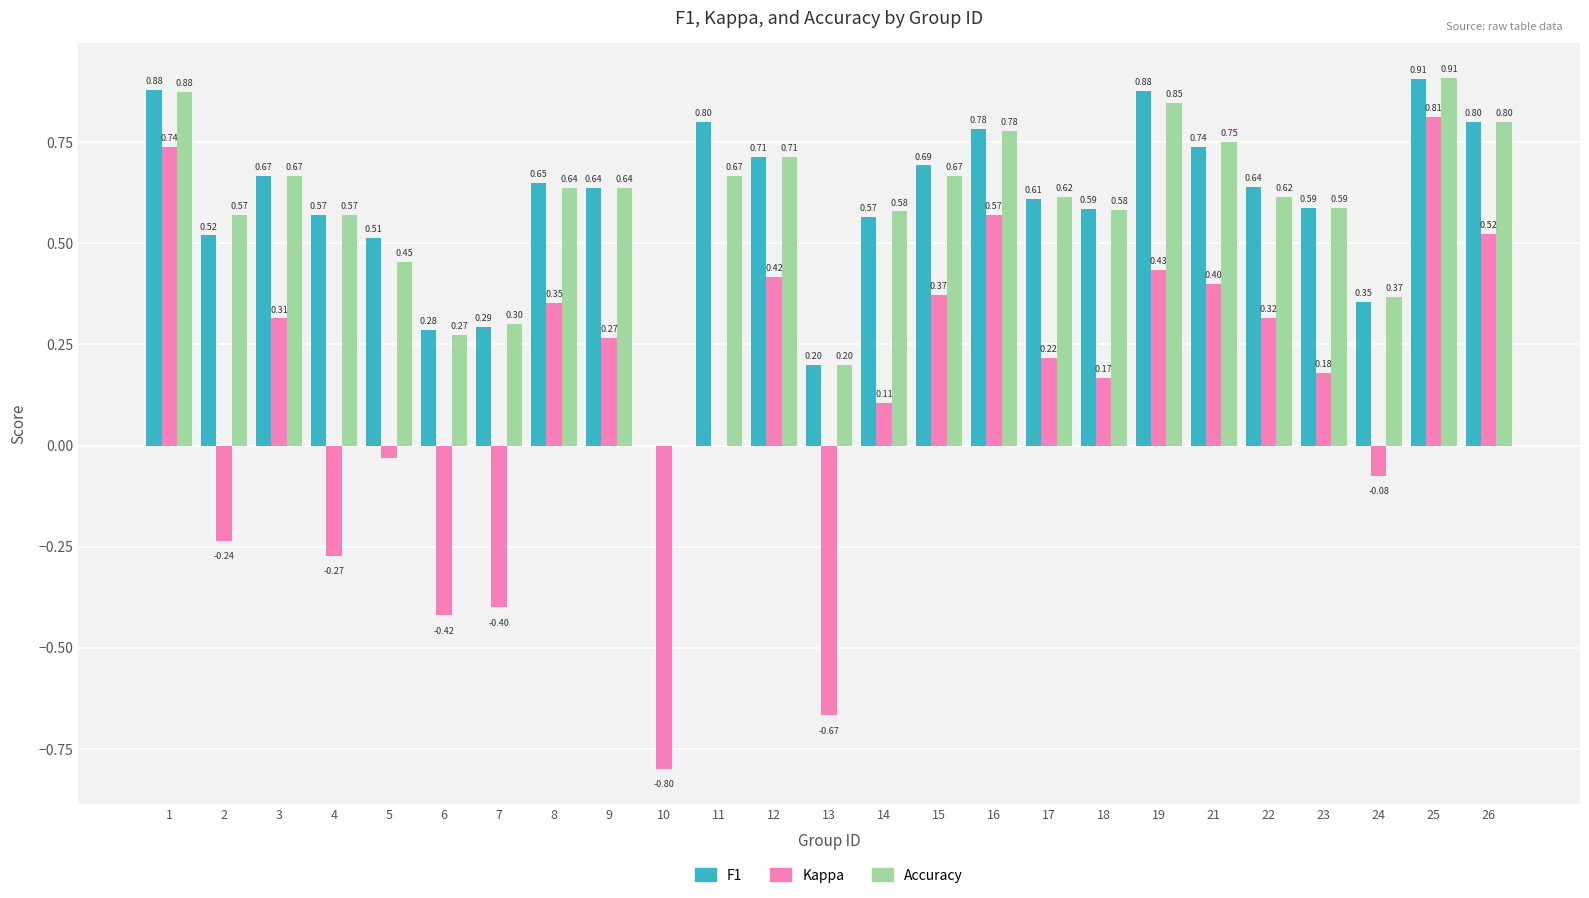

What is the total value across all series at 12?

1.8